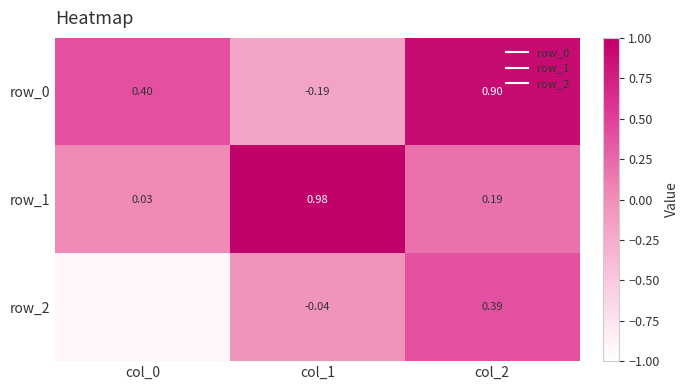

Is the value of row_0 at col_1 greater than the value of row_2 at col_2?

No